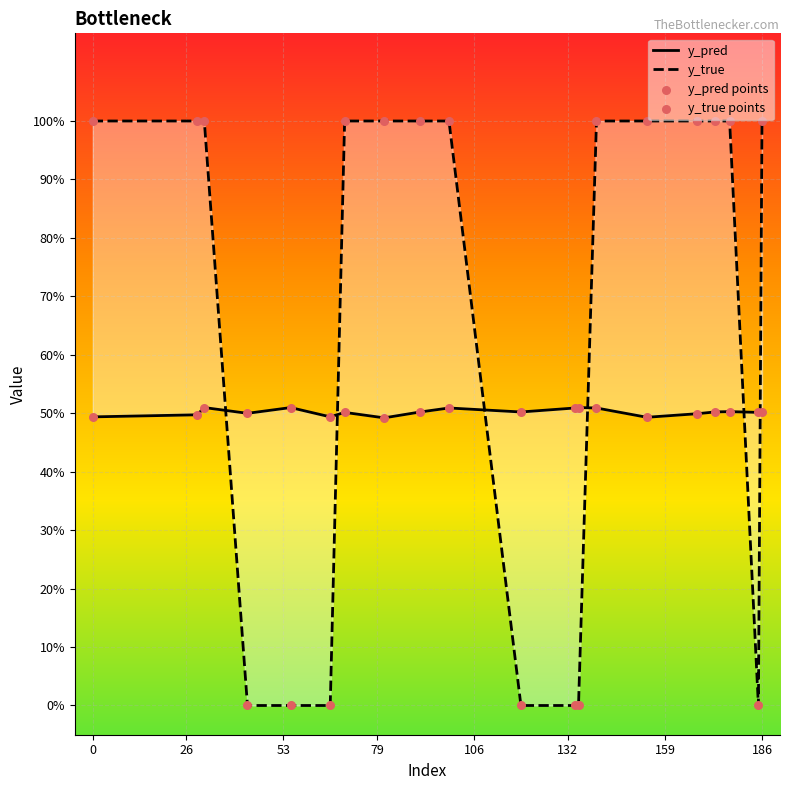

What are all the series names shown in the legend?

y_pred, y_true, y_pred points, y_true points